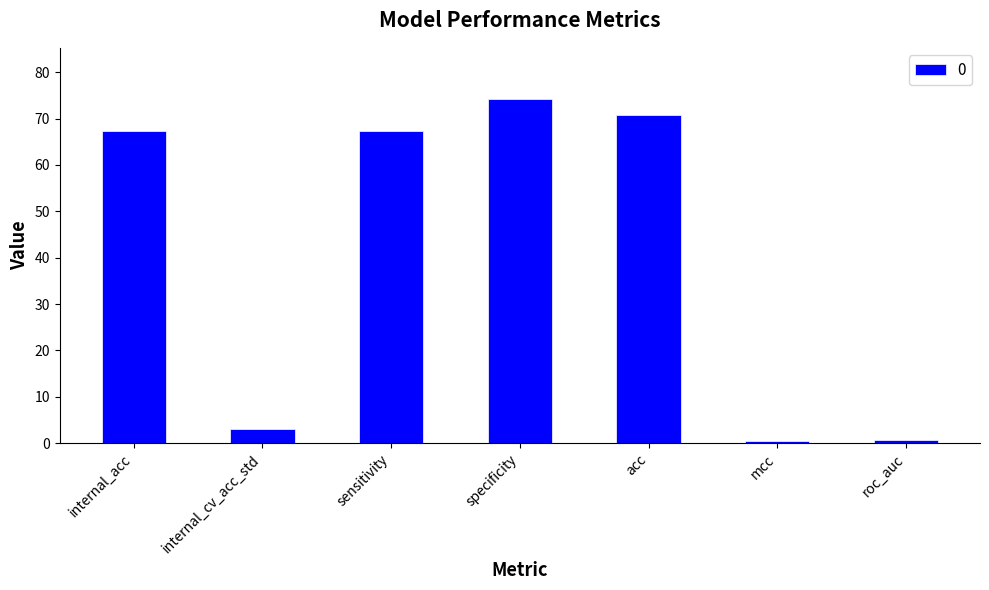

Which has a higher value, internal_acc or acc?

acc